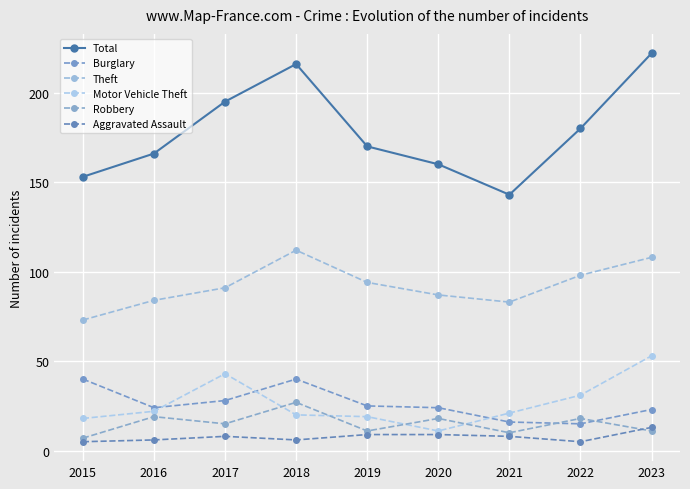

What is the difference between the second highest and second lowest values in the Aggravated Assault series?

4